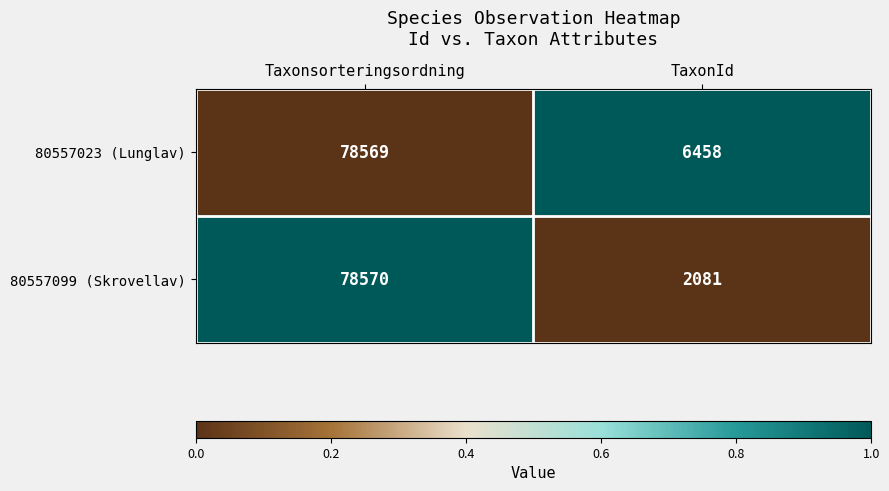

Is it true that 80557099 (Skrovellav) equals 78570 at Taxonsorteringsordning?

True